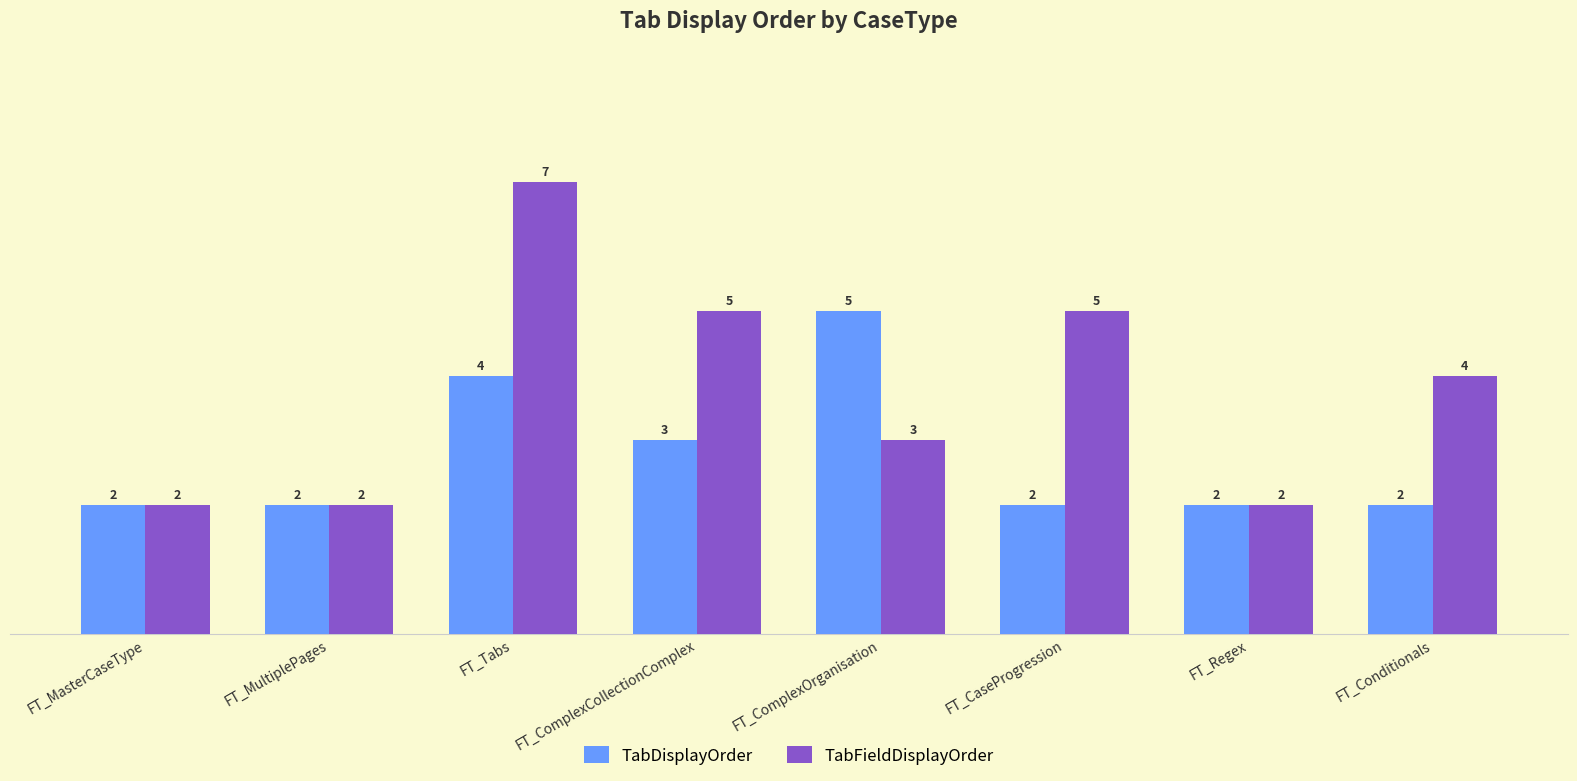

What position from the right is FT_ComplexOrganisation?

4